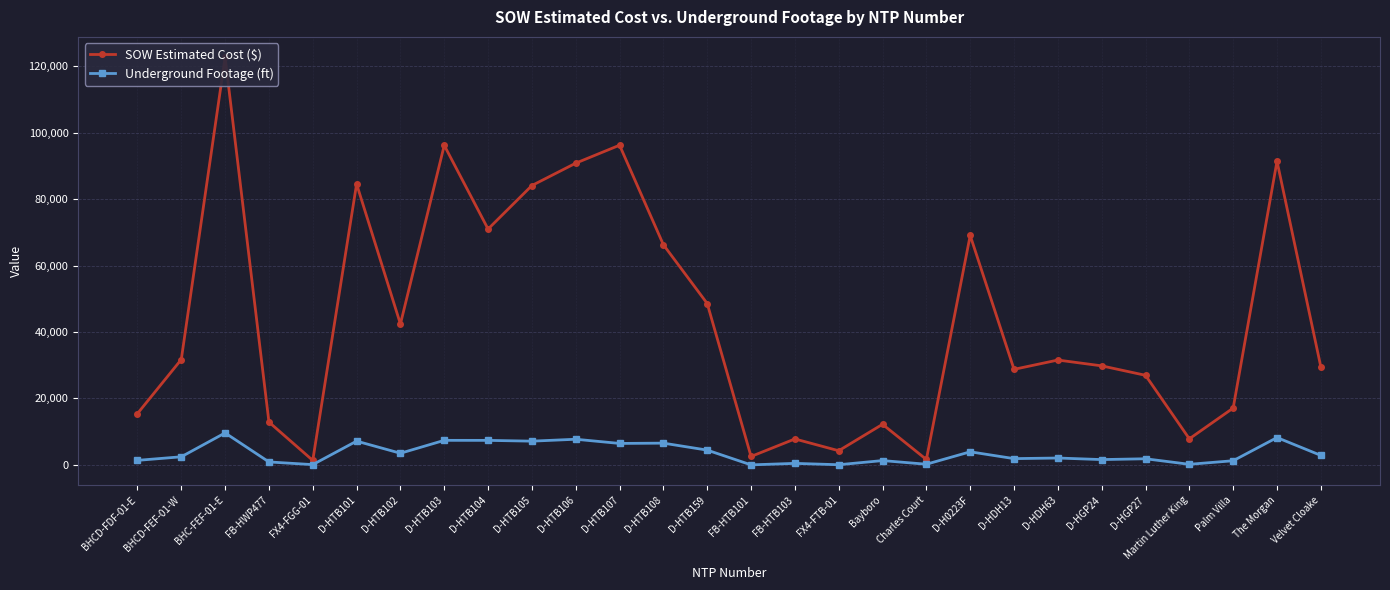

Is the value of Underground Footage (ft) at FB-HTB103 greater than the value of SOW Estimated Cost ($) at D-HTB108?

No